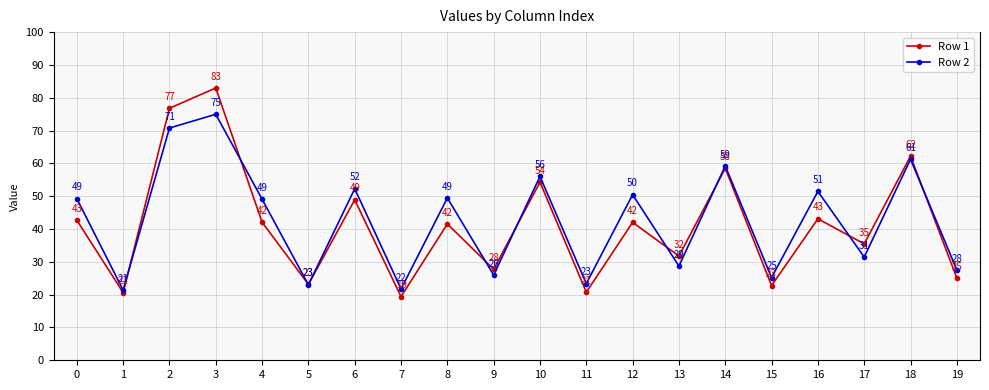

What is the difference between the highest and lowest values at 18?

0.9